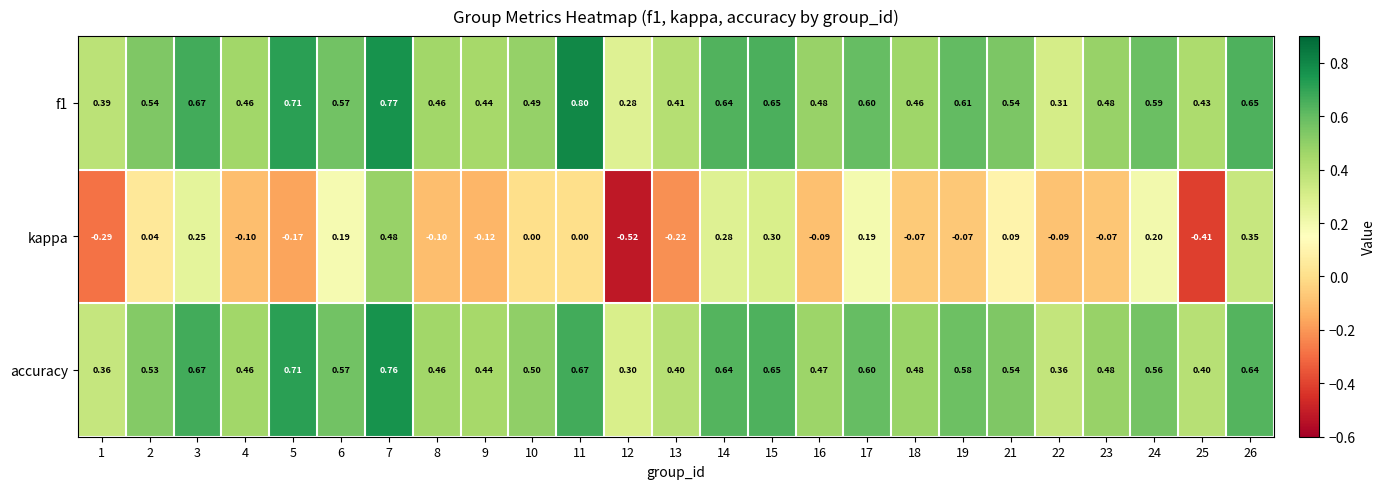

Between 6 and 9, which series saw the biggest shift?

kappa